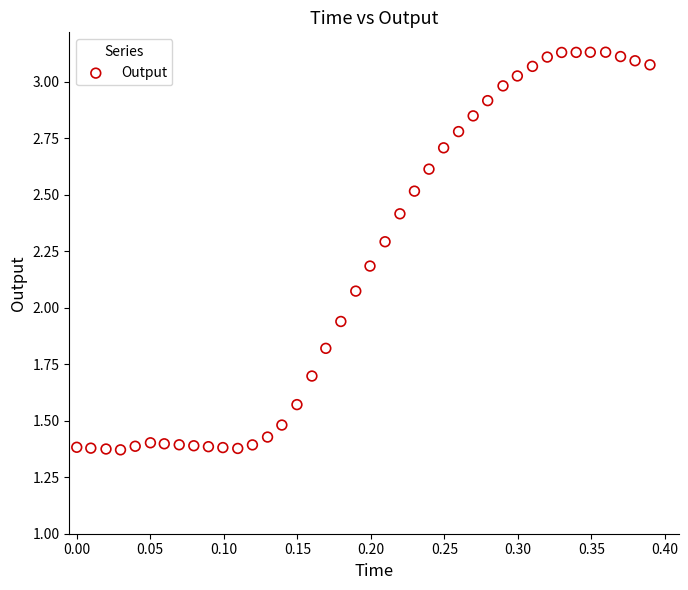

What is the range of Y values (max minus min)?

1.8